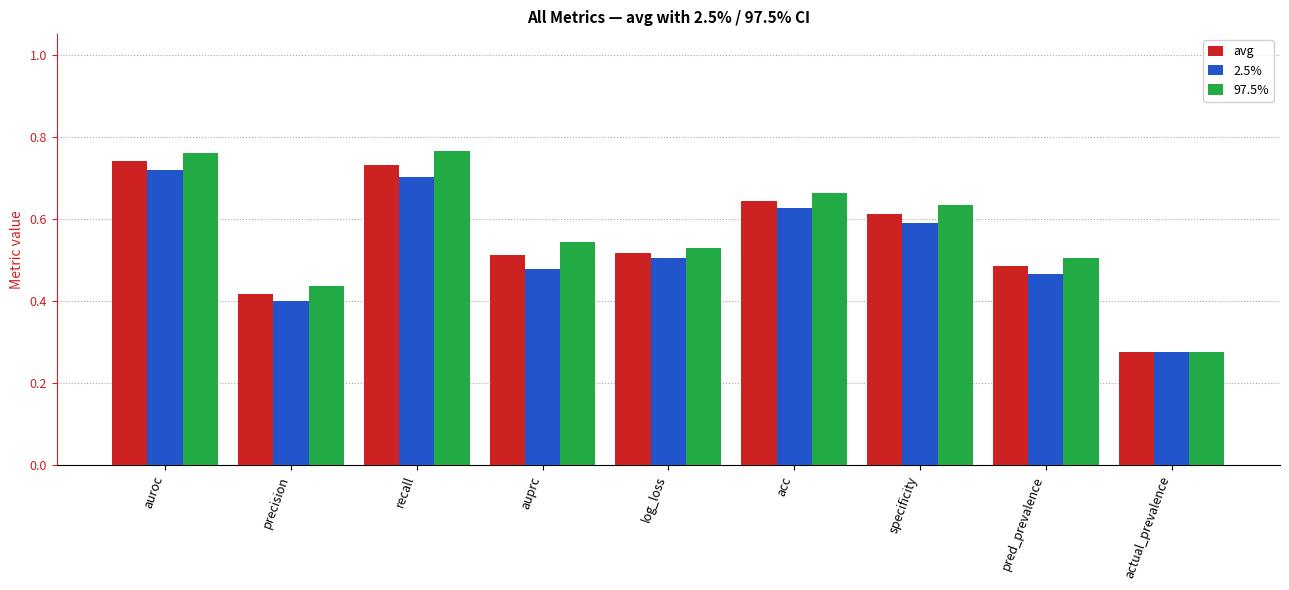

What is the sum of the avg values at recall and log_loss?

1.2